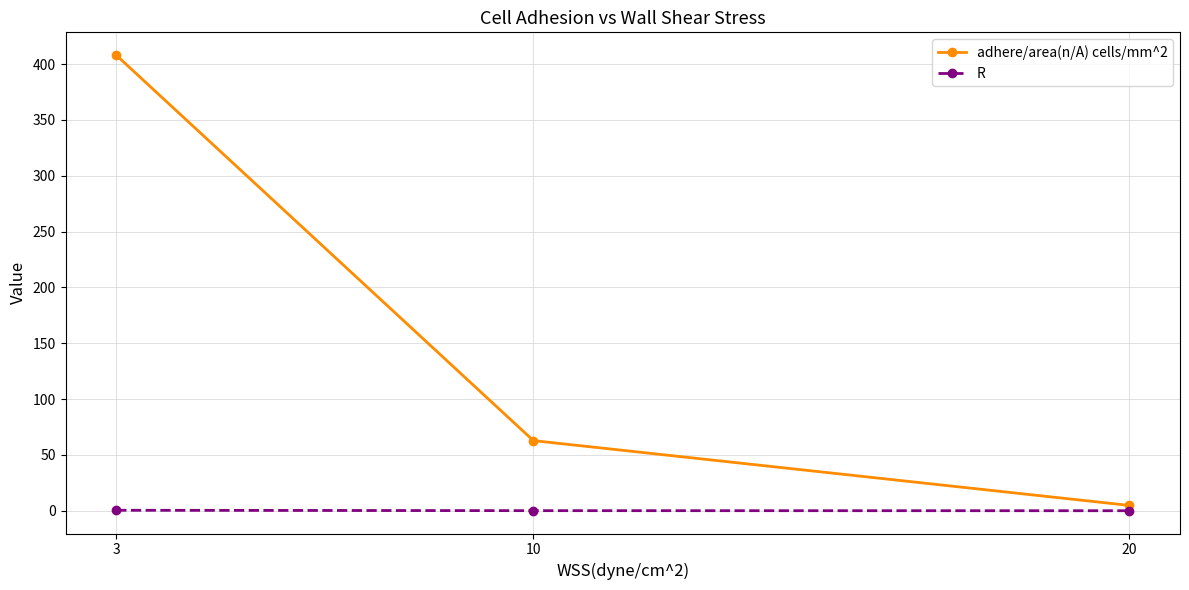

At which category is the sum across all series the highest?

3